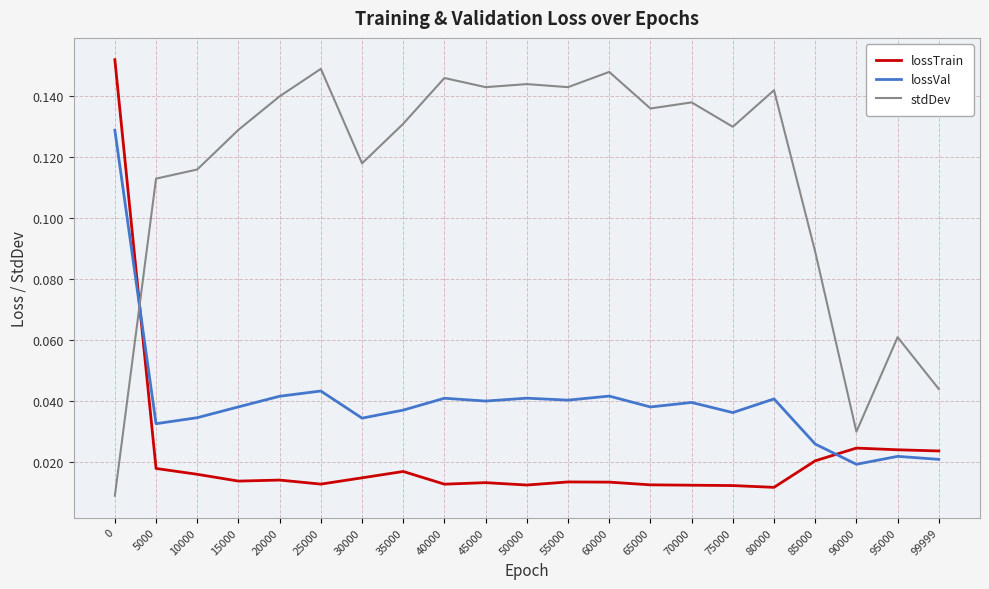

After their last crossing, which series has the higher values: stdDev or lossVal?

stdDev